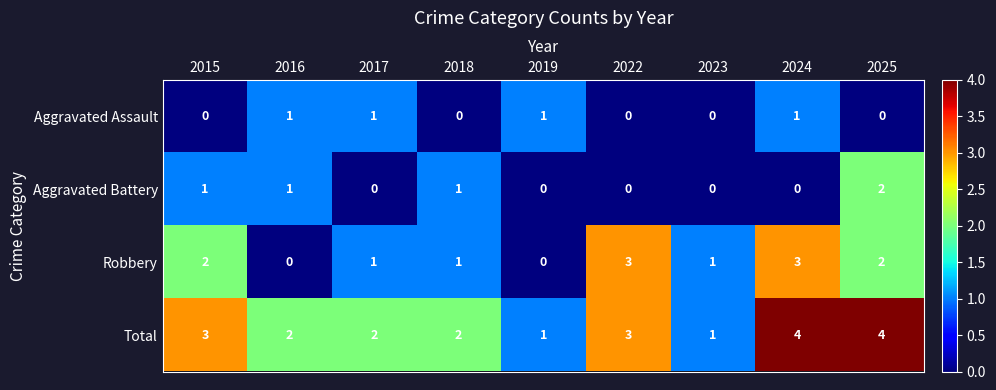

Where is Robbery nearest to the value 1?

2017